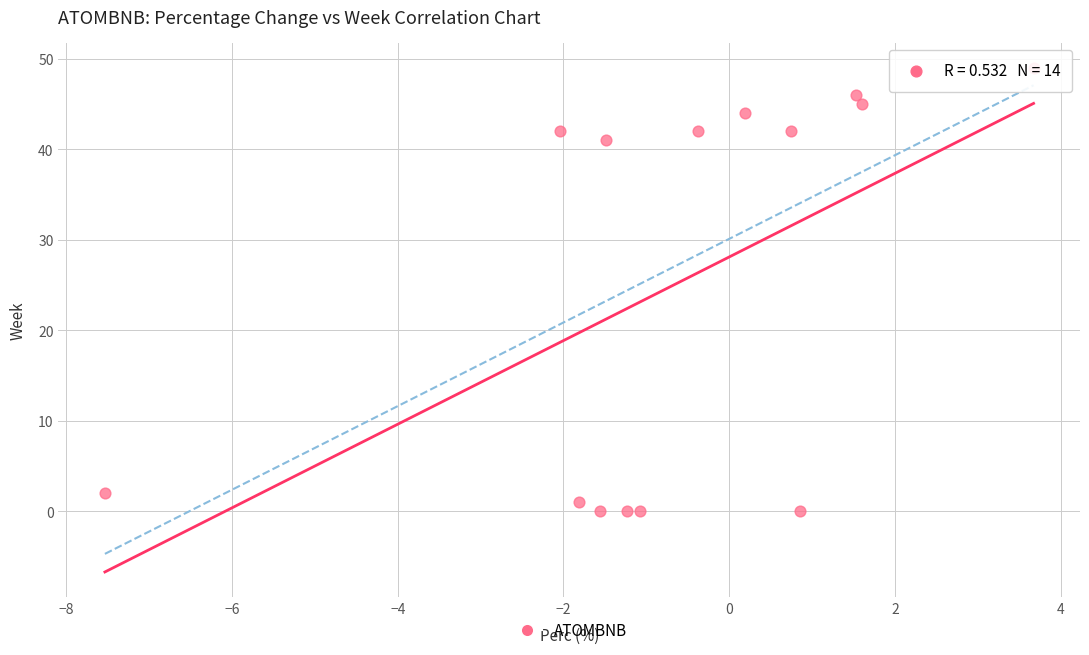

What is the range of Y values (max minus min)?

49